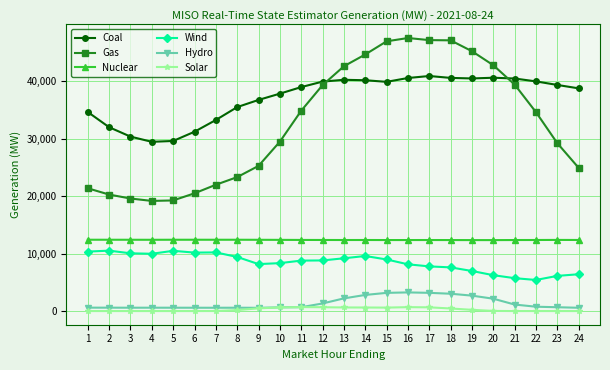

What is the difference between the Hydro values at 22 and 13?

1449.6